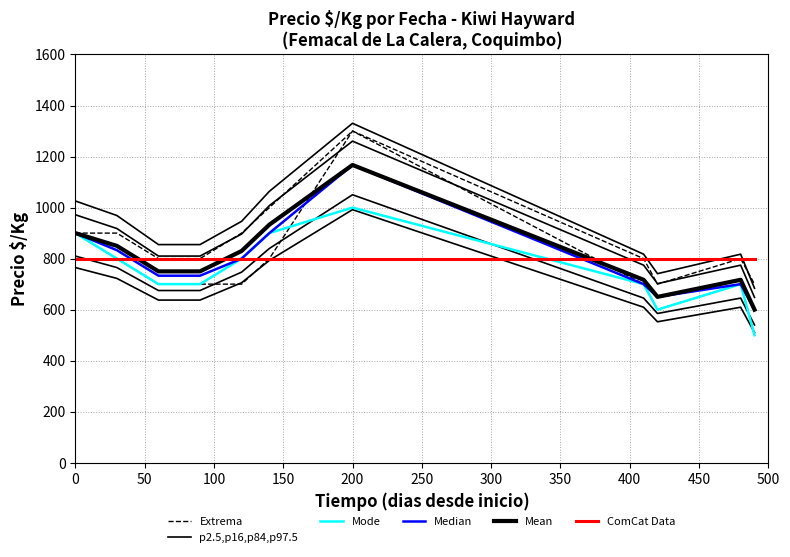

True or false: Mode and Mean intersect in this chart.

False